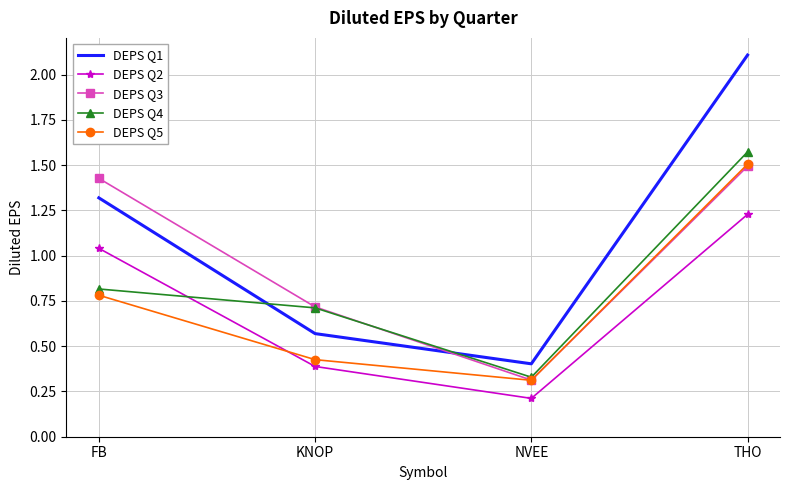

How many interior local valleys does the DEPS Q4 series have?

1